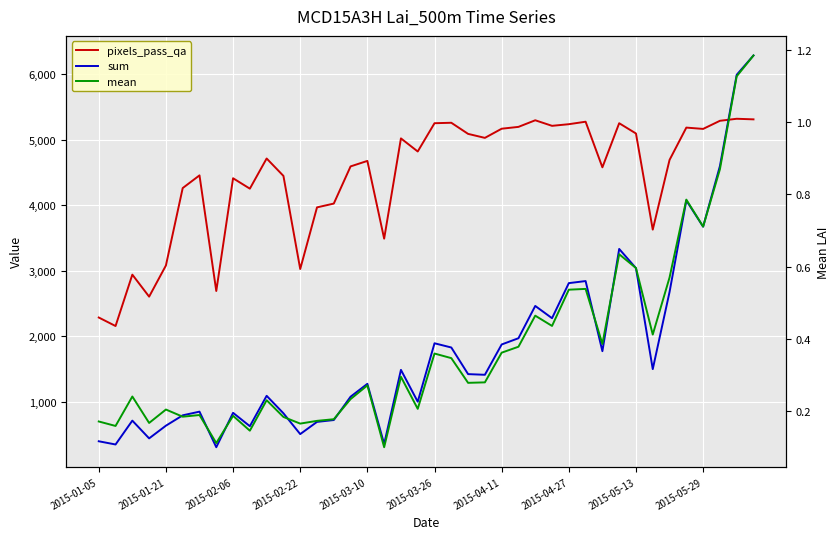

Read the pixels_pass_qa value at 35.

5186.0